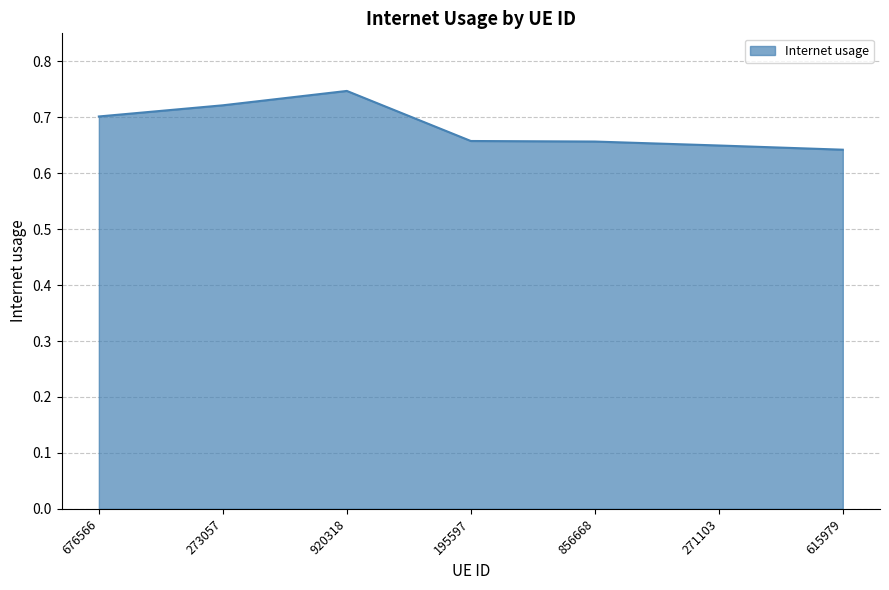

Count the values in the range 0 to 1.

7